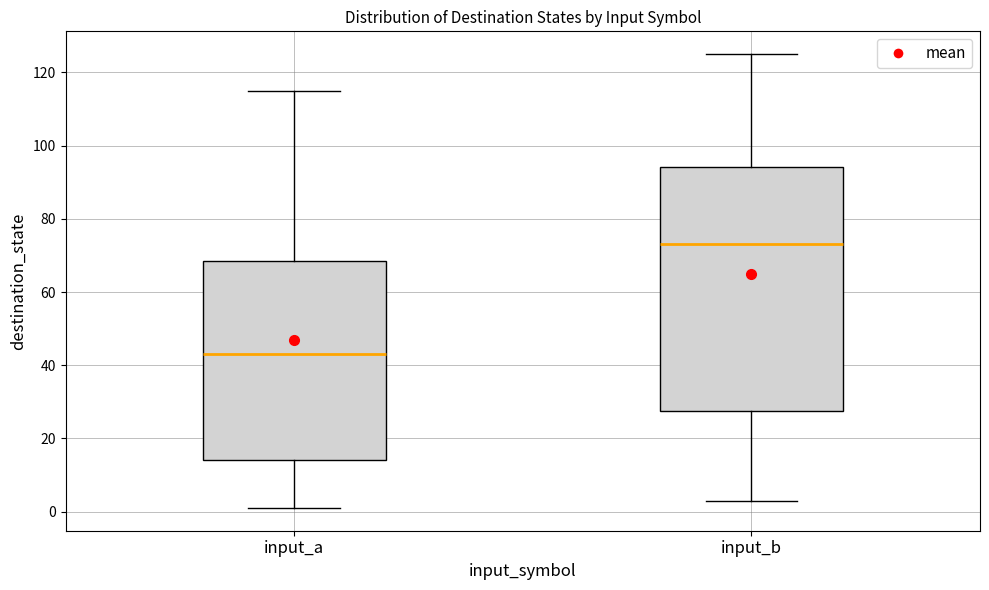

Reading left to right, transcribe this box plot: for each box, give where its median line is, the range the box spans, and where its two whiskers end, as read against the y-axis. The values are not printed on the chart, so give them approximately, as read against the axis.

input_a: median 44, box 14 to 68, whiskers 2 to 116
input_b: median 74, box 28 to 94, whiskers 4 to 126